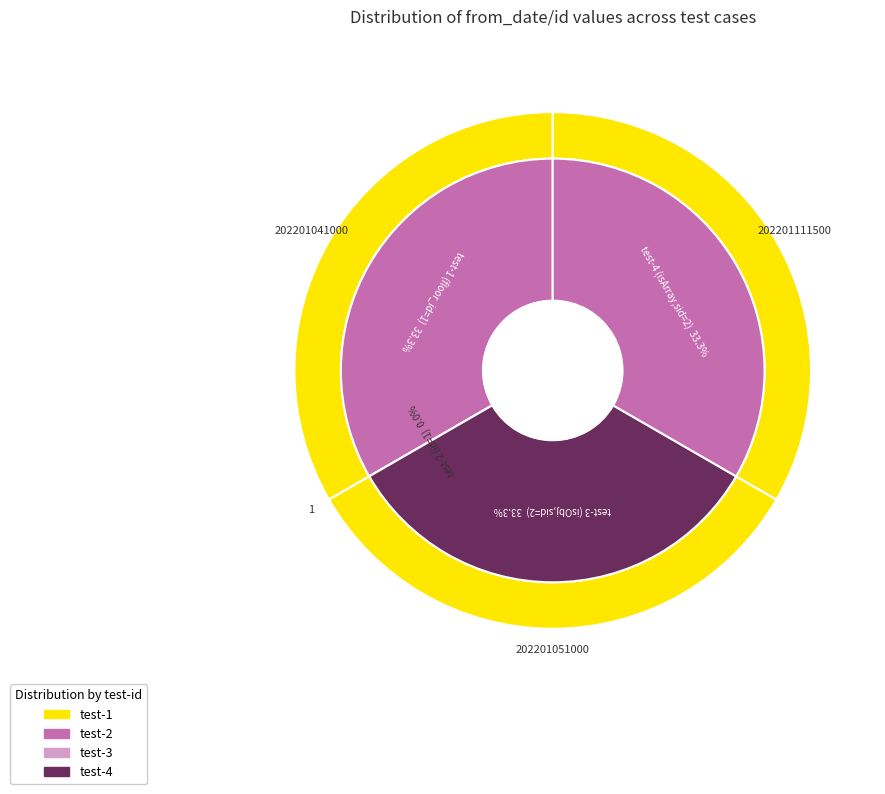

To the nearest percent, what is the combined percentage of databrain-enlightedHistoryData-test-4 and databrain-enlightedHistoryData-test-1?

67%